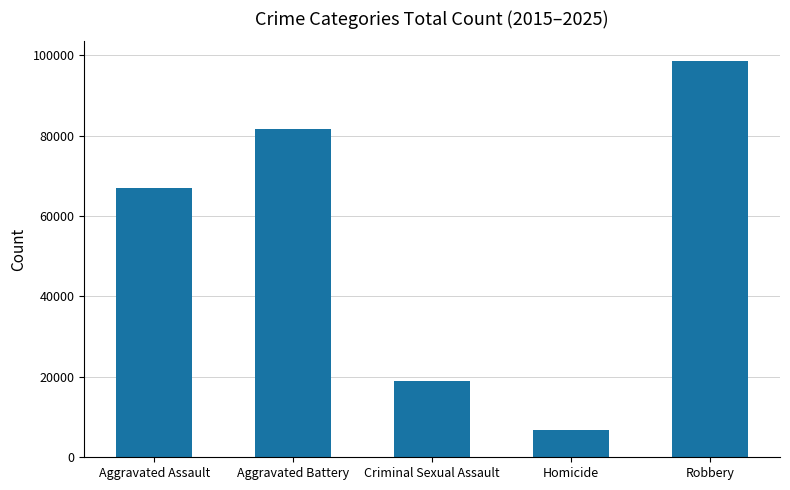

The chart shows a value of 81740 at Aggravated Battery. True or false?

True